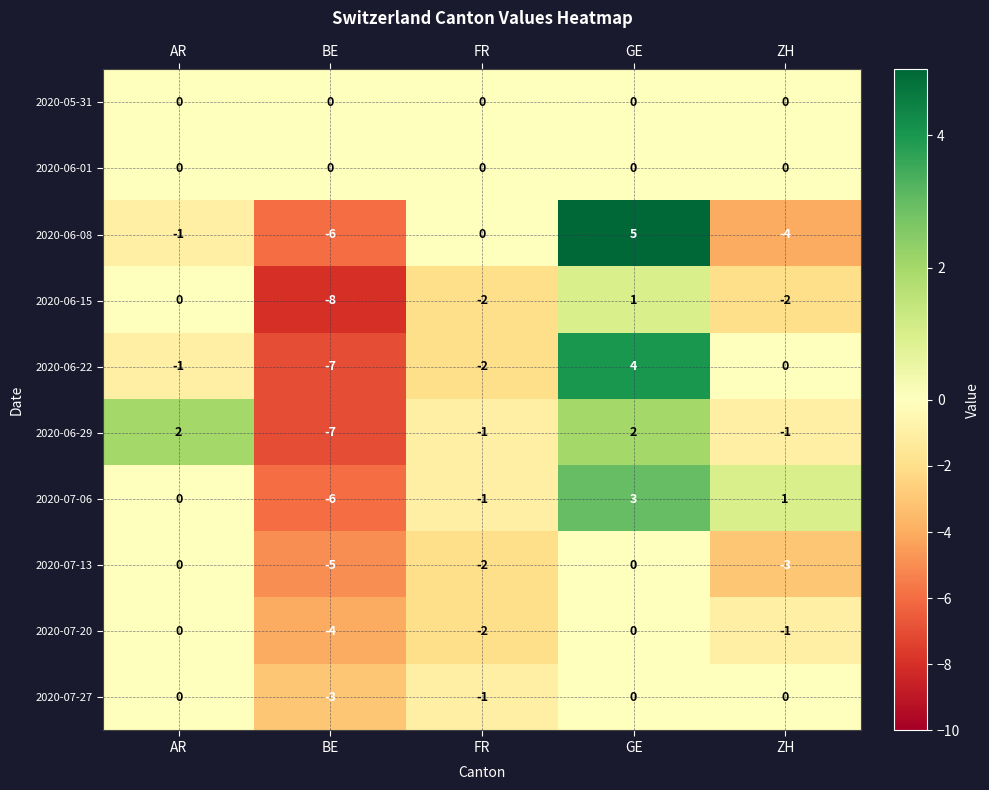

Rank the categories by 2020-06-08 value from lowest to highest.

BE, ZH, AR, FR, GE